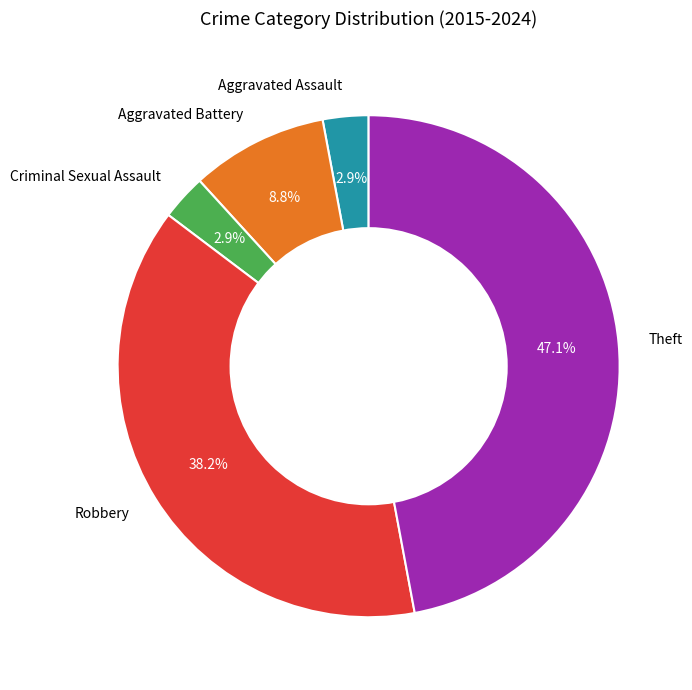

Does Criminal Sexual Assault represent more than half of the total?

No